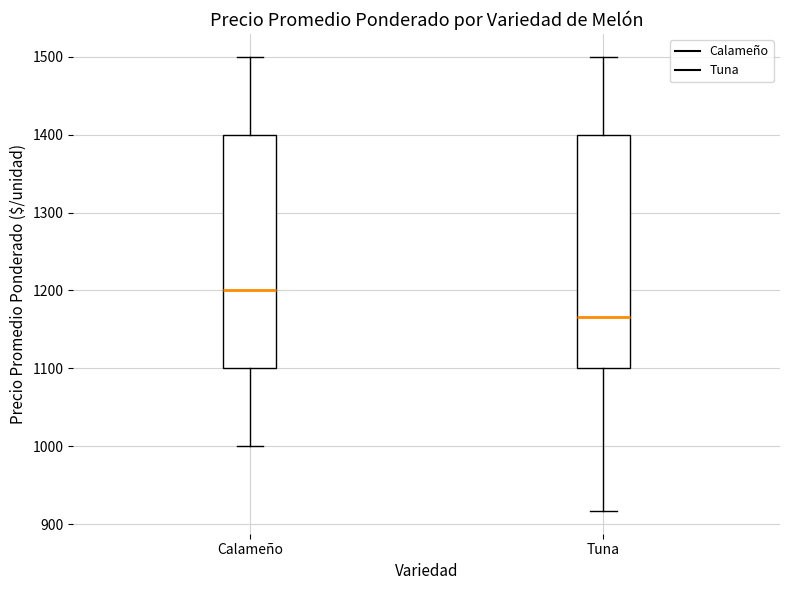

Reading left to right, read every box against the y-axis: the position of its median line, the range the box covers, and the ends of its whiskers. The values are not printed on the chart, so give them approximately, as read against the axis.

Calameño: median 1200, box 1100 to 1400, whiskers 1000 to 1500
Tuna: median 1170, box 1100 to 1400, whiskers 920 to 1500